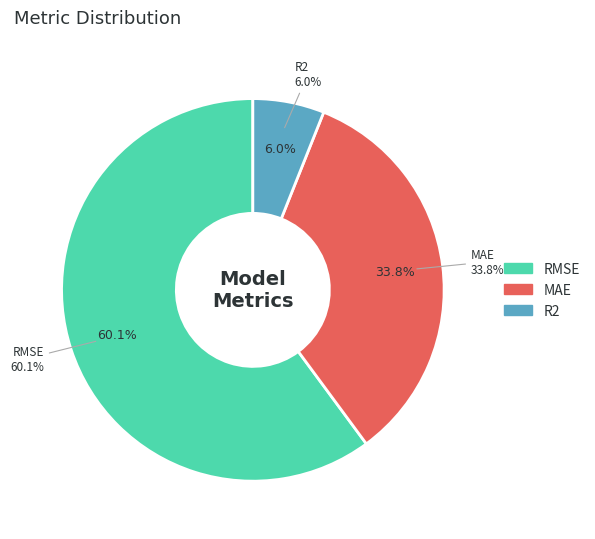

What percentage is NOT represented by RMSE?

39.9%